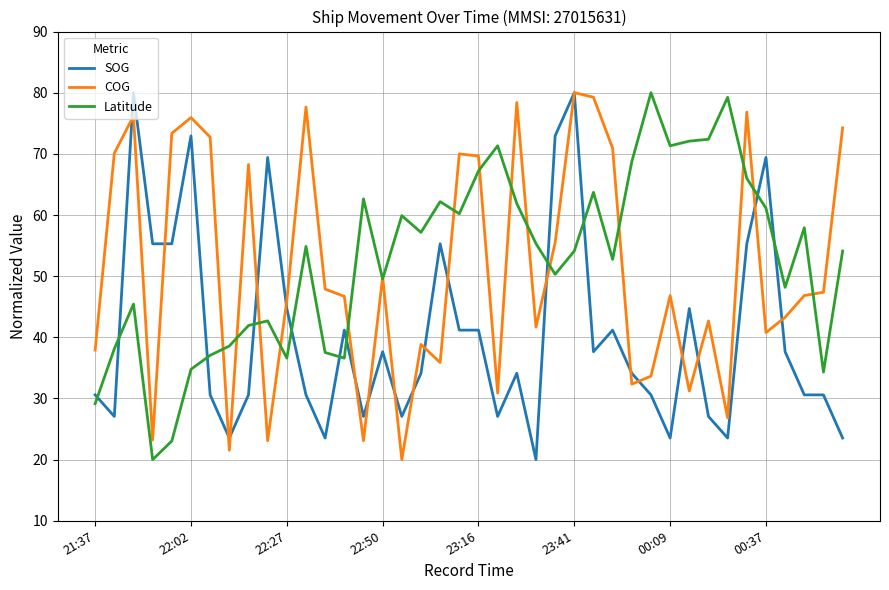

After their last crossing, which series has the higher values: Latitude or COG?

COG